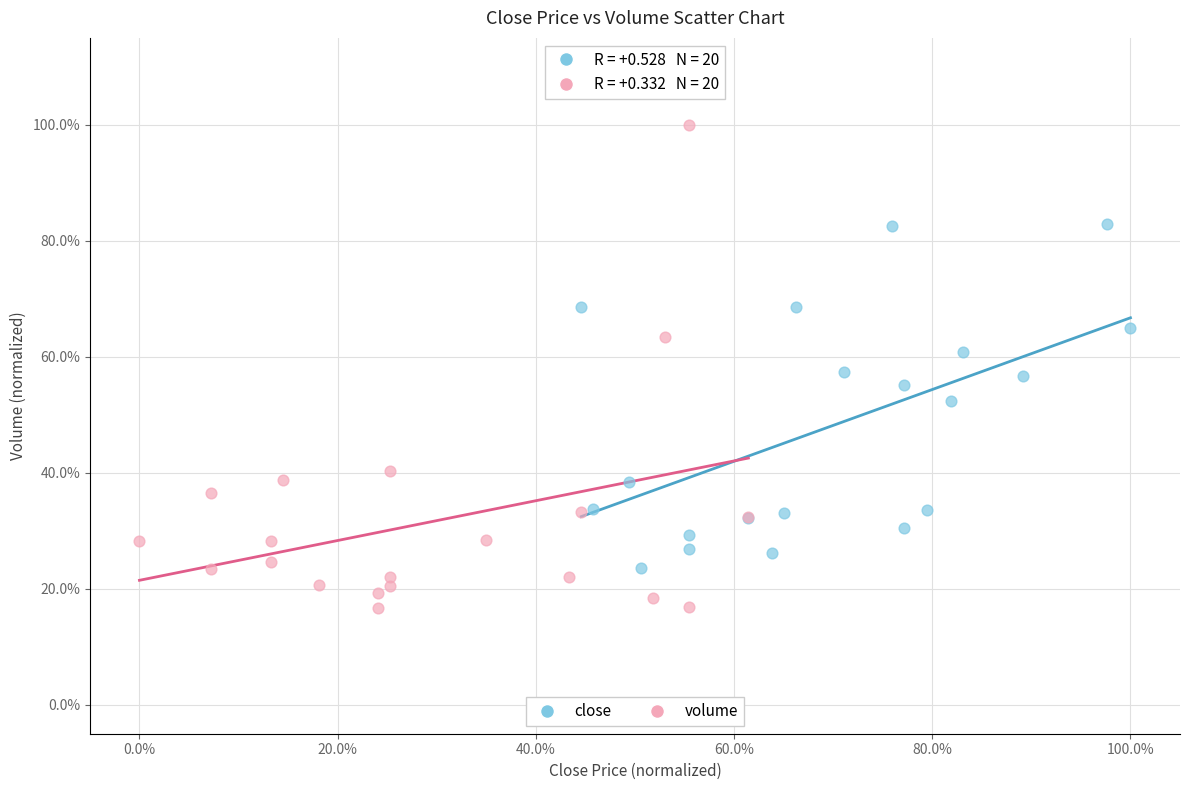

What are all the series names shown in the legend?

close, volume